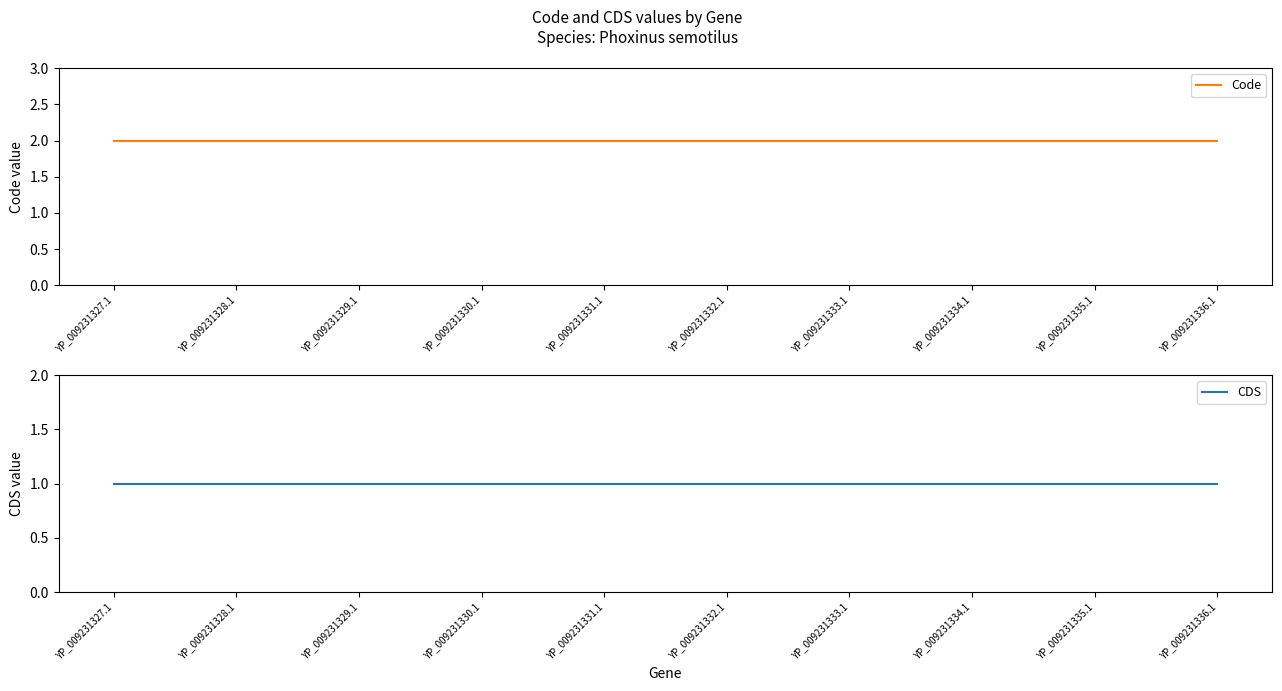

At which label does CDS reach its peak?

YP_009231327.1